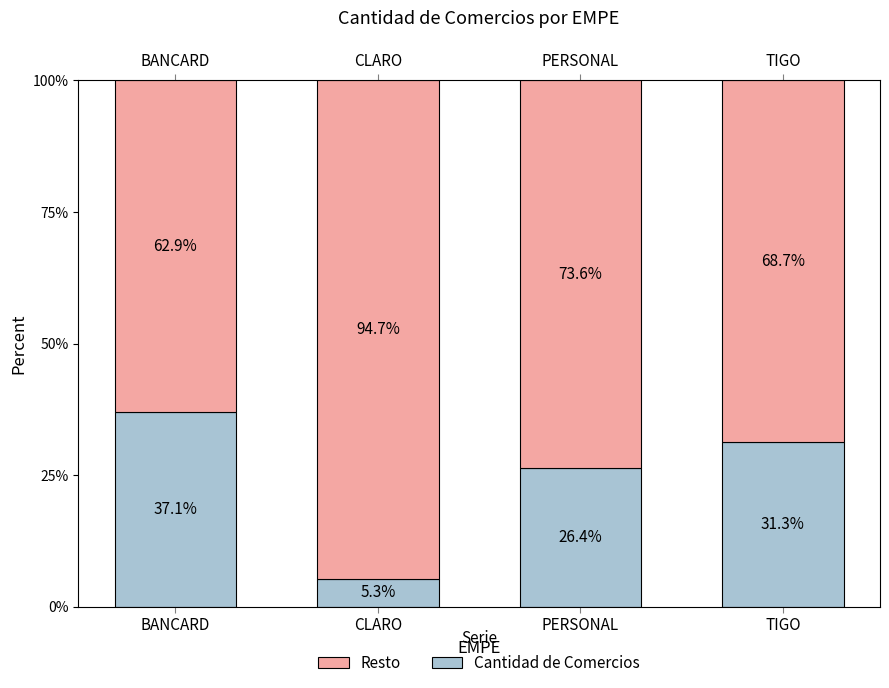

How many data points in Resto are less than 73?

2